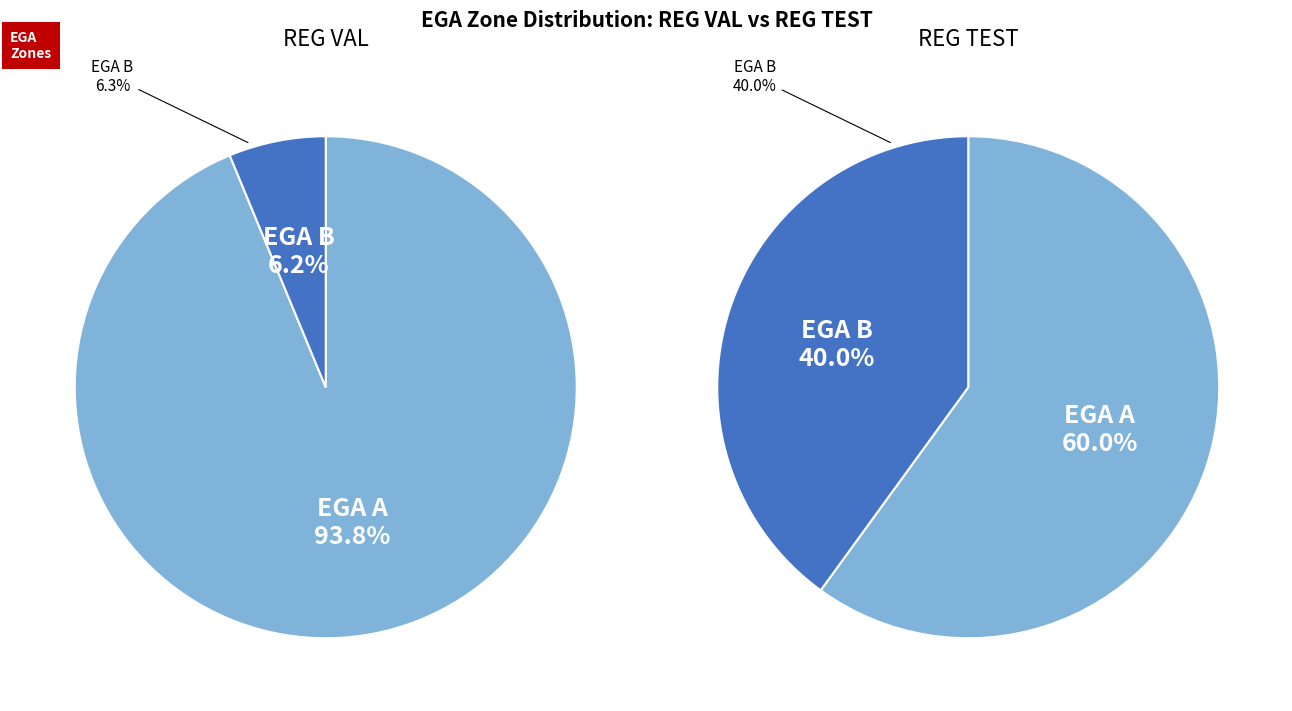

Is there any slice that represents more than half of the pie?

Yes